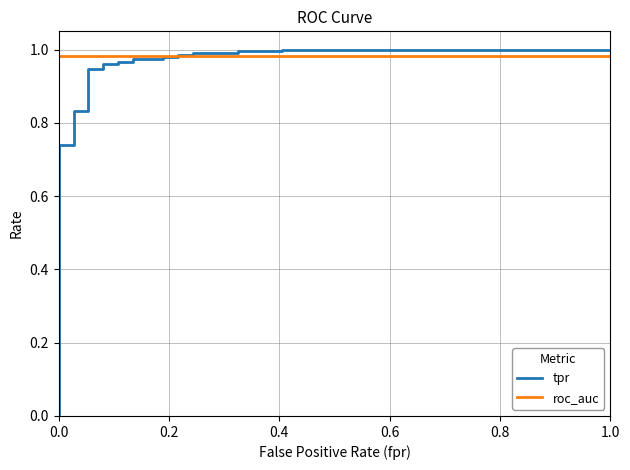

Reading left to right, transcribe all the data shown in this chart.

tpr: 0.0	0.7	0.7	0.8	0.8	0.9	0.9	1.0	1.0	1.0	1.0	1.0	1.0	1.0	1.0	1.0	1.0	1.0	1.0	1.0	1.0	1.0	1.0
roc_auc: 1.0	1.0	1.0	1.0	1.0	1.0	1.0	1.0	1.0	1.0	1.0	1.0	1.0	1.0	1.0	1.0	1.0	1.0	1.0	1.0	1.0	1.0	1.0